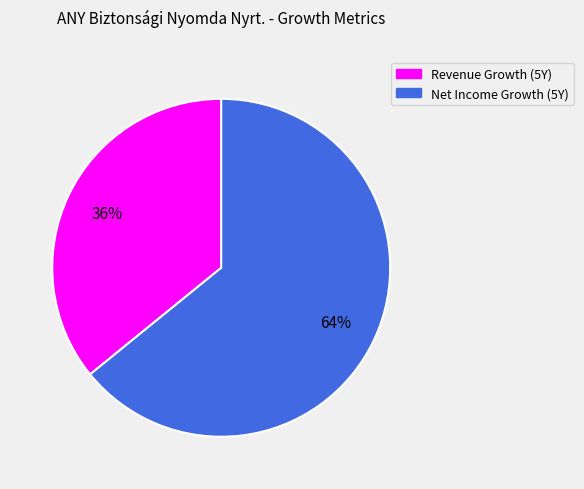

How many slices are in this pie chart?

2